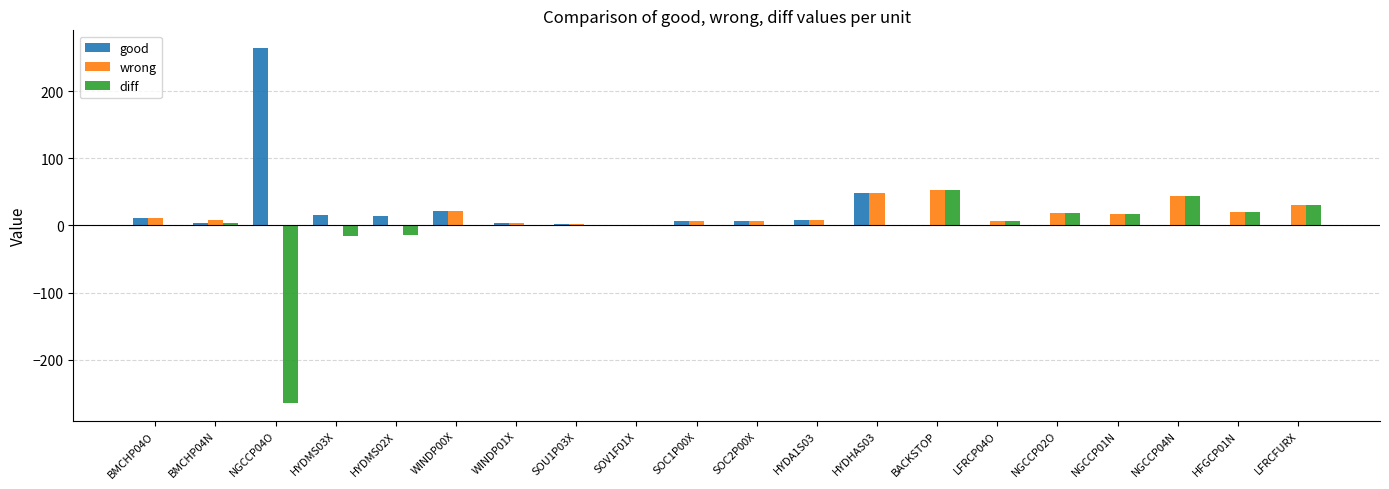

Which series has the largest range (max minus min)?

diff